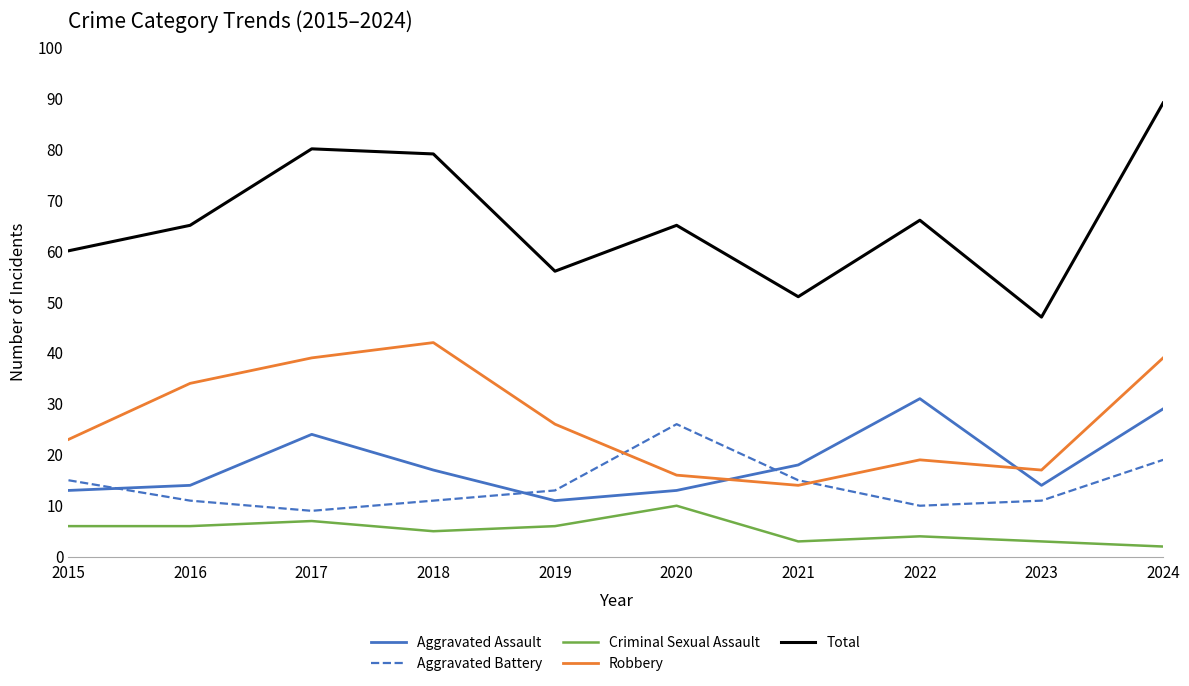

How many lines are shown in the chart?

5